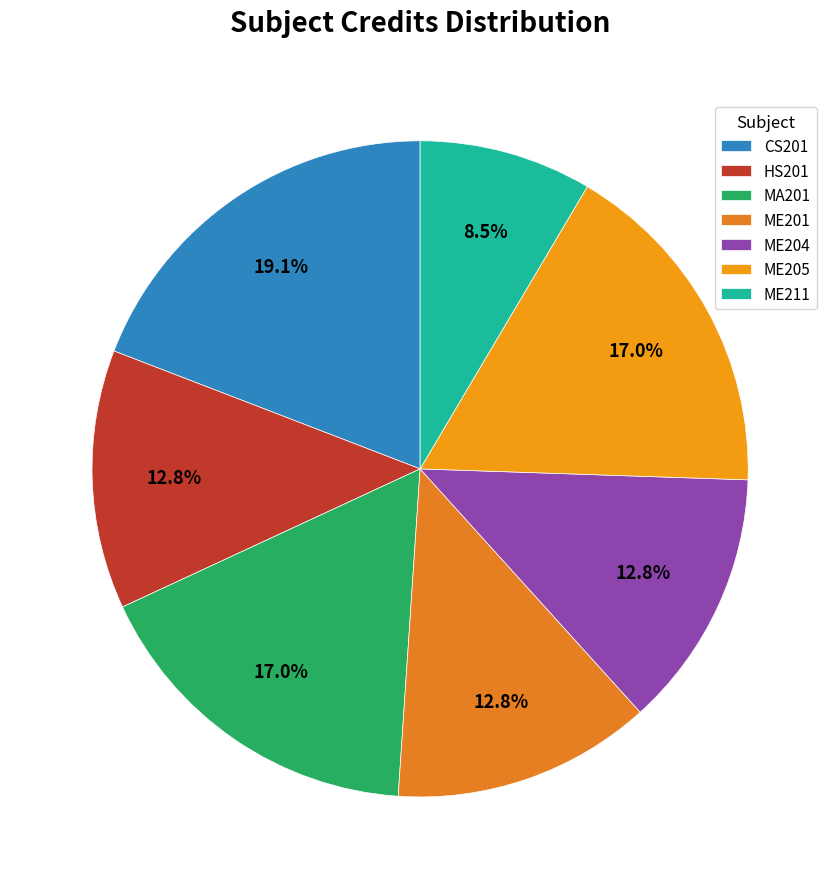

Rank the categories by value from highest to lowest.

CS201, MA201, ME205, HS201, ME201, ME204, ME211